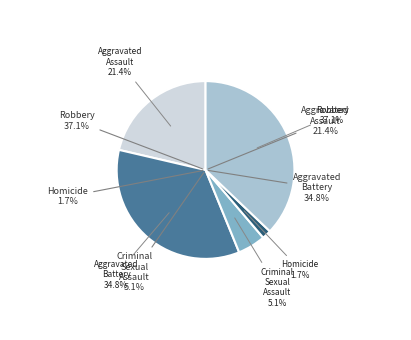

Rank the categories by value from lowest to highest.

Homicide, Criminal Sexual Assault, Aggravated Assault, Aggravated Battery, Robbery